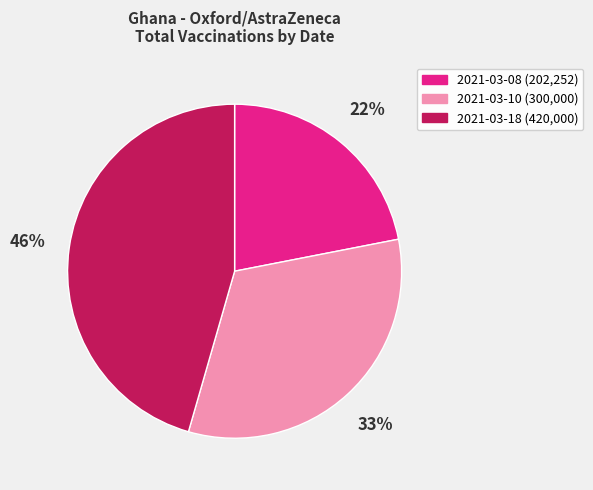

To the nearest percent, what is the average slice percentage?

33%